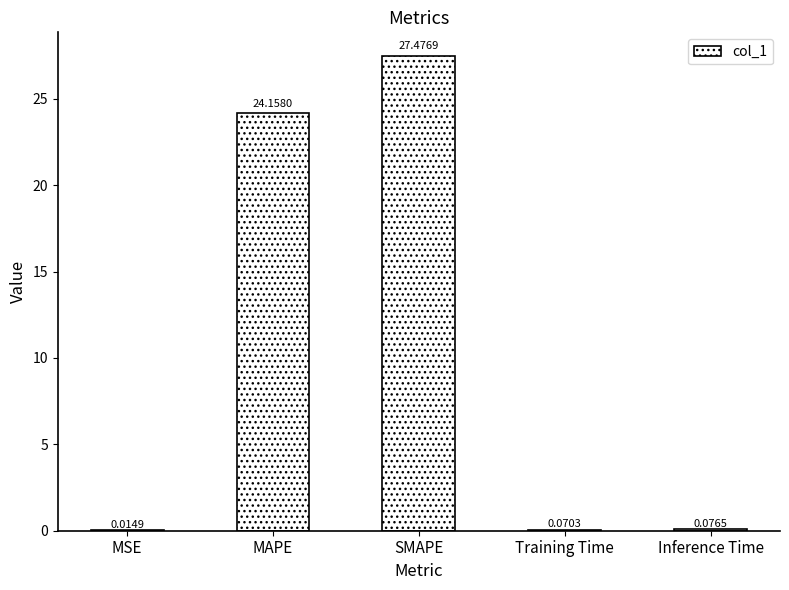

Approximately how many times larger is the value at SMAPE compared to MAPE?

1.1